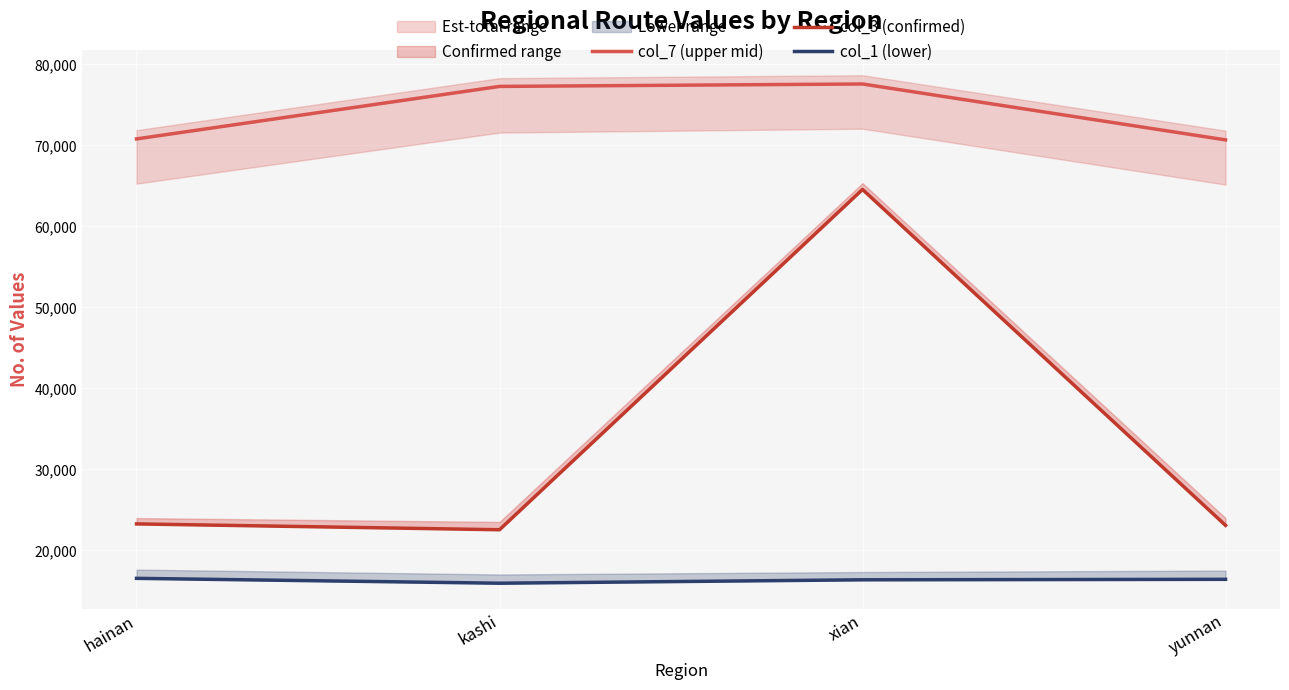

Which series has the largest range (max minus min)?

col_3 (confirmed)